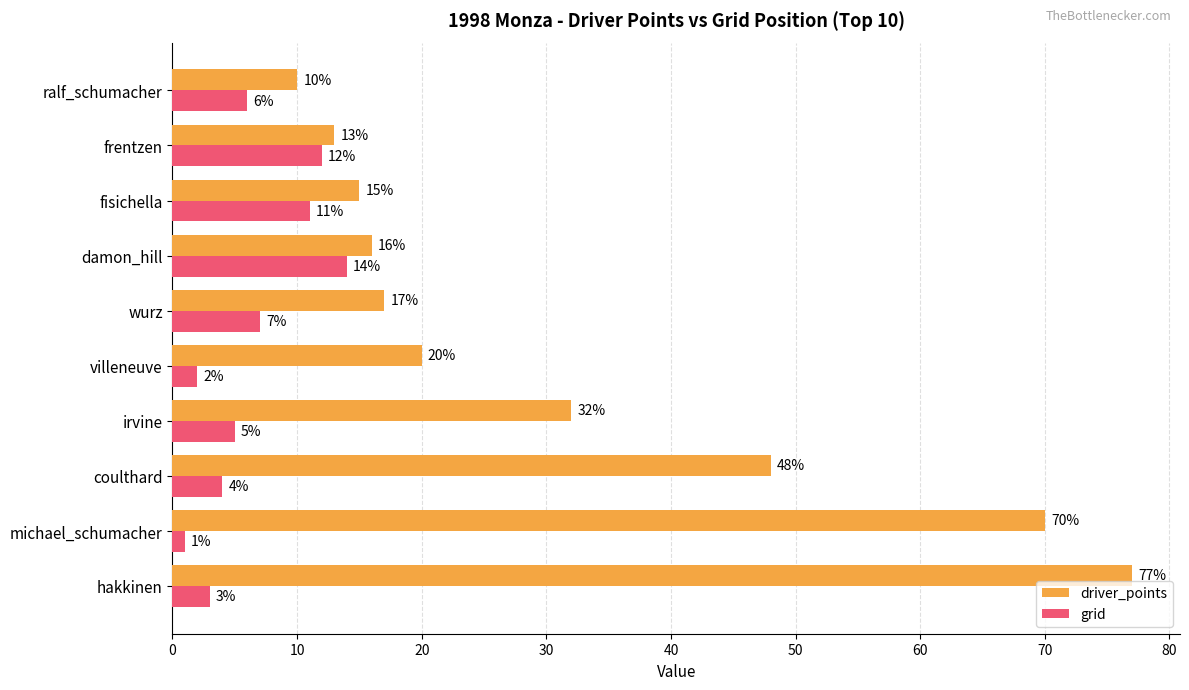

What is the highest value of the grid series?

14